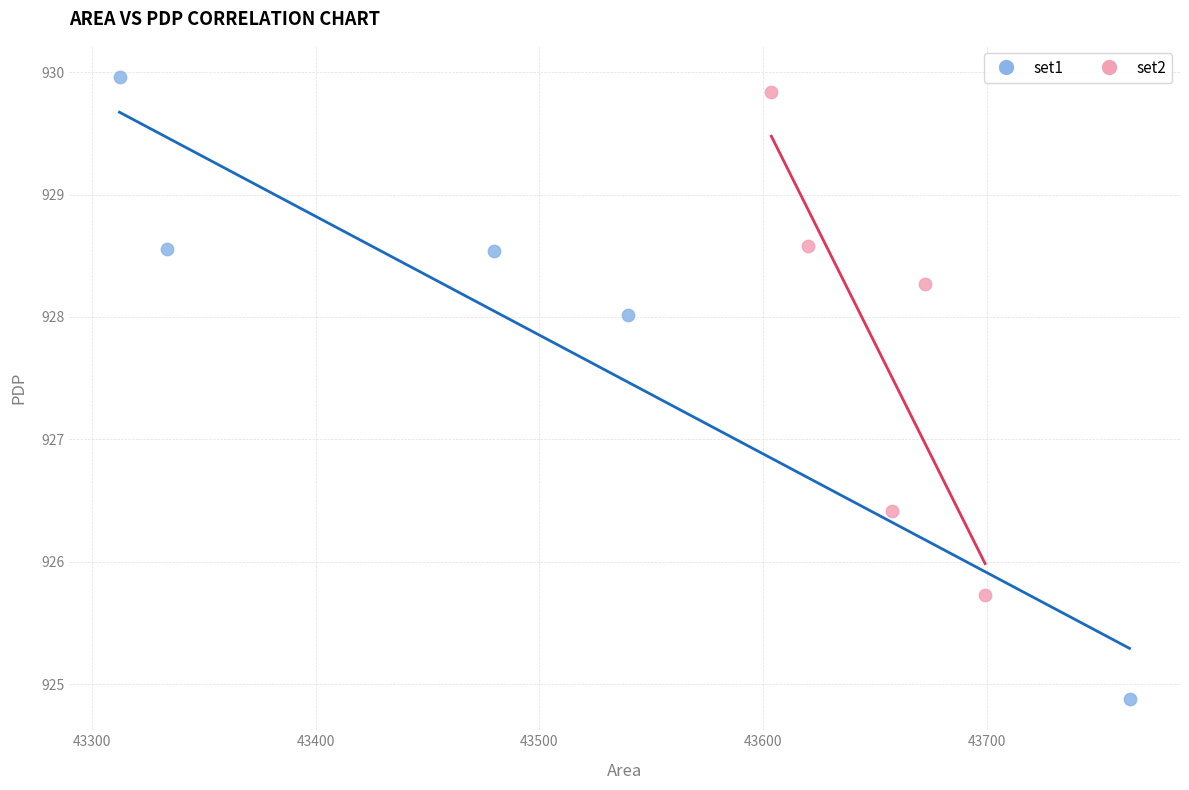

Which series reaches the minimum Y coordinate?

set1